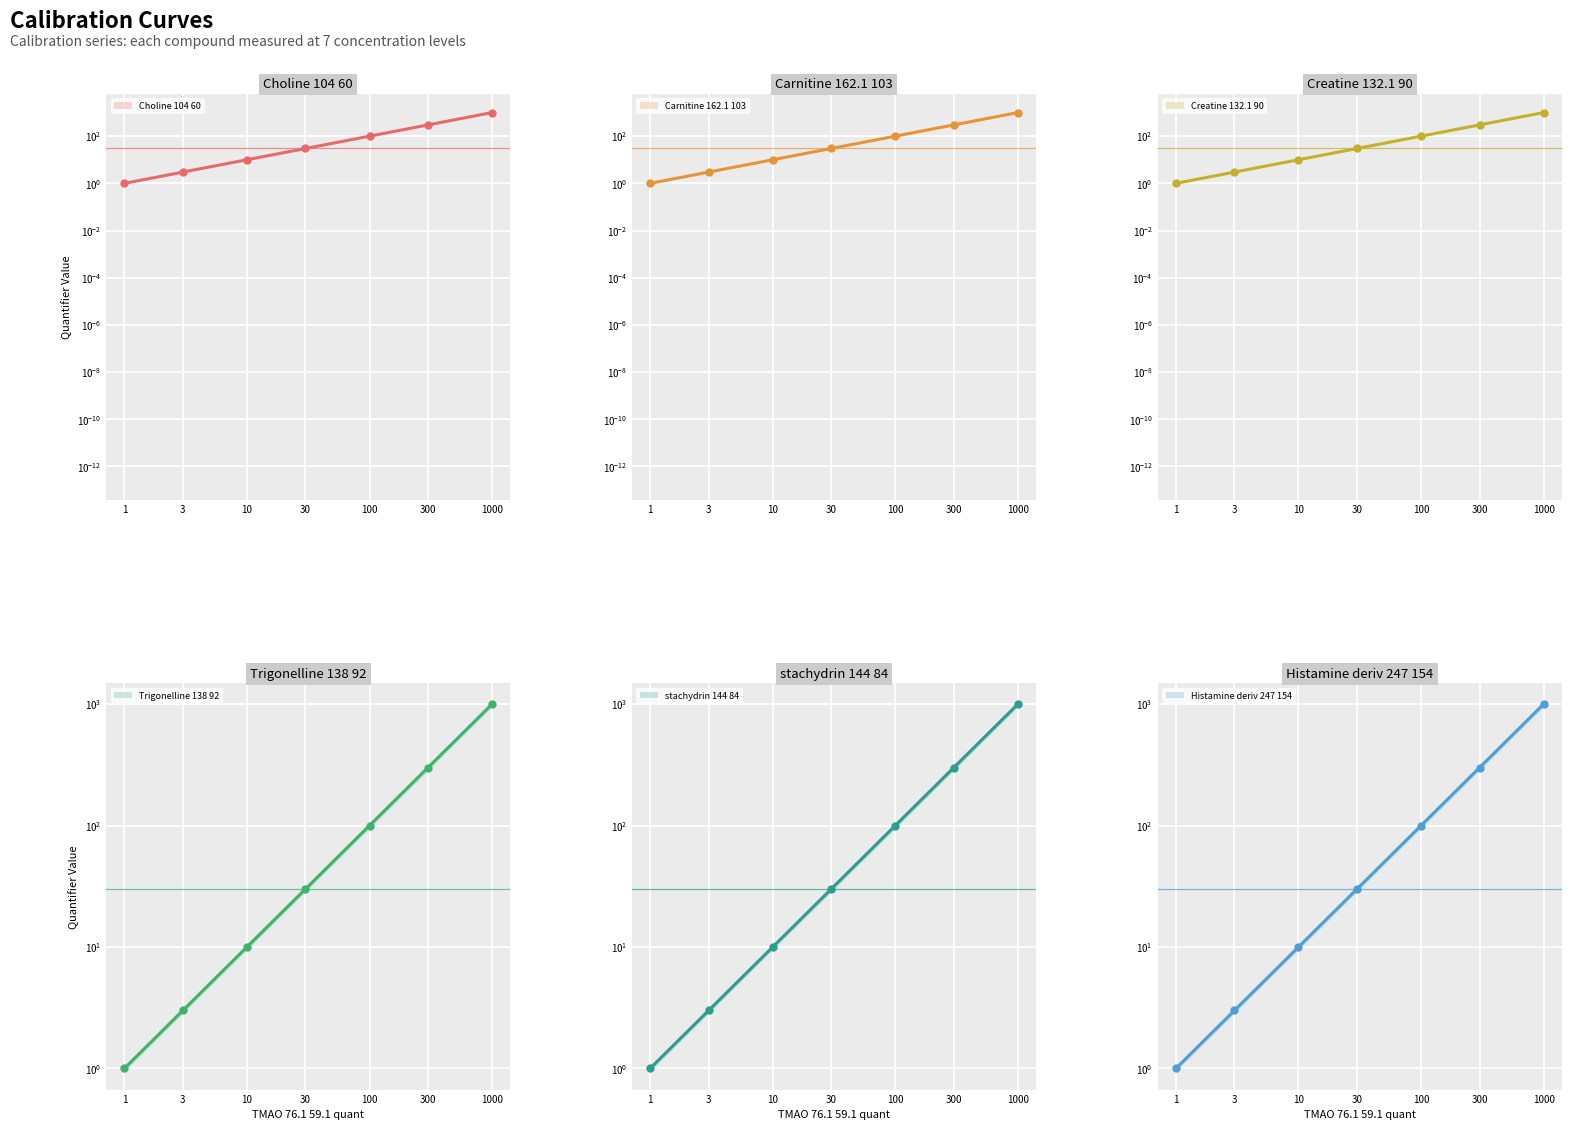

Which series has the largest total across all categories?

Choline_104_60_quant